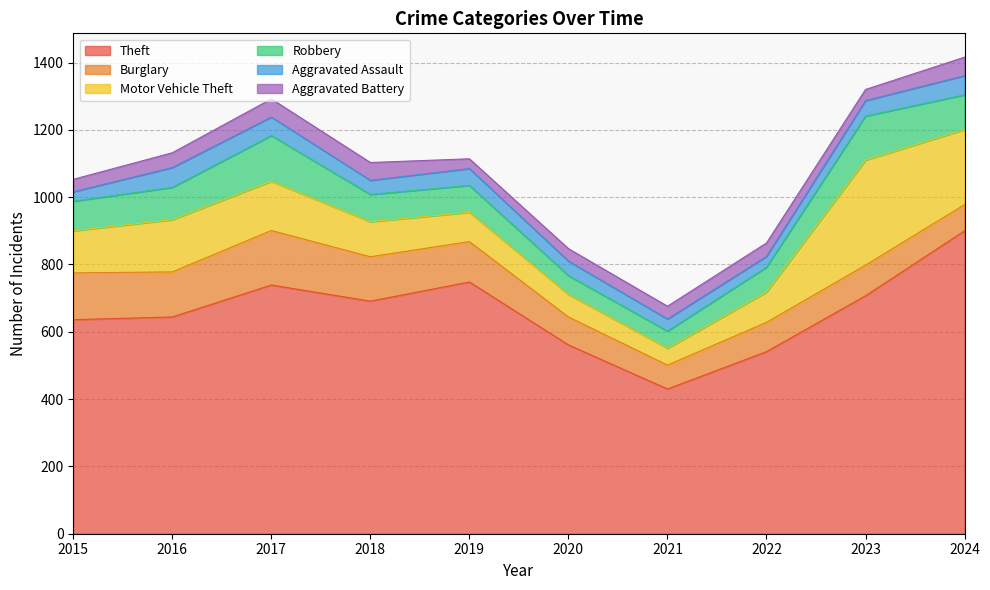

True or false: Theft and Robbery intersect in this chart.

False